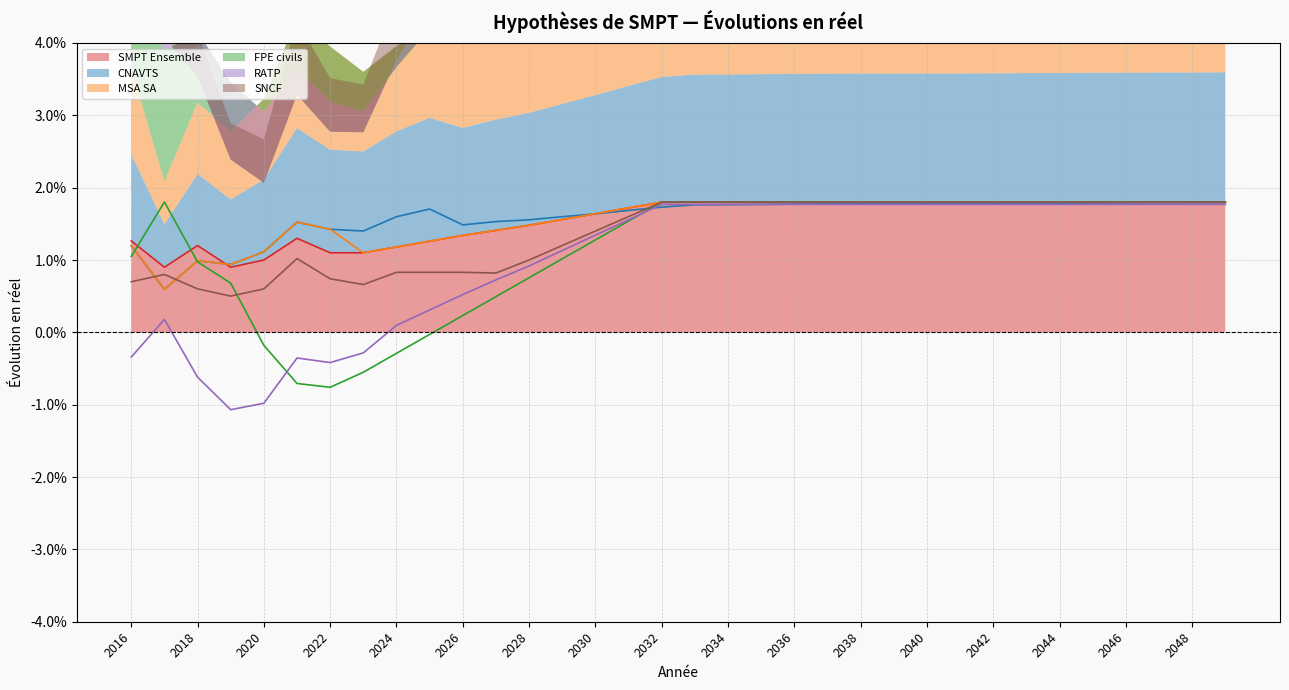

Between 2018 and 2046, which series saw the biggest shift?

RATP